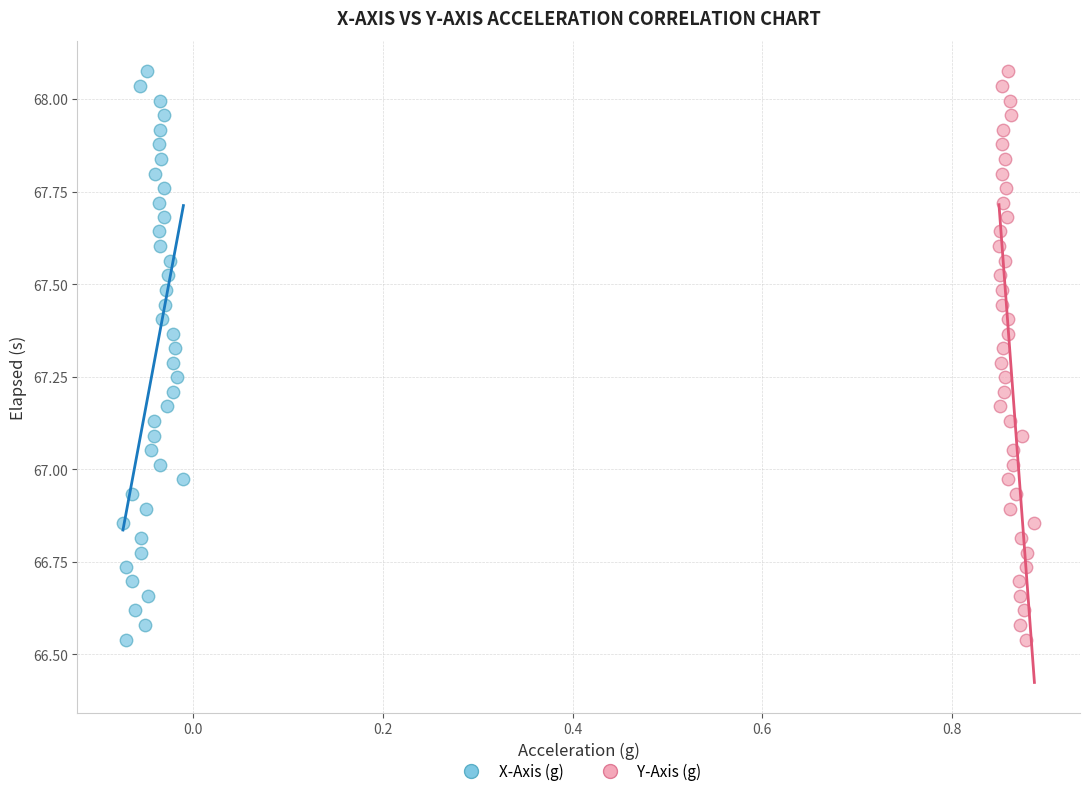

What are all the series names shown in the legend?

X-Axis (g), Y-Axis (g)